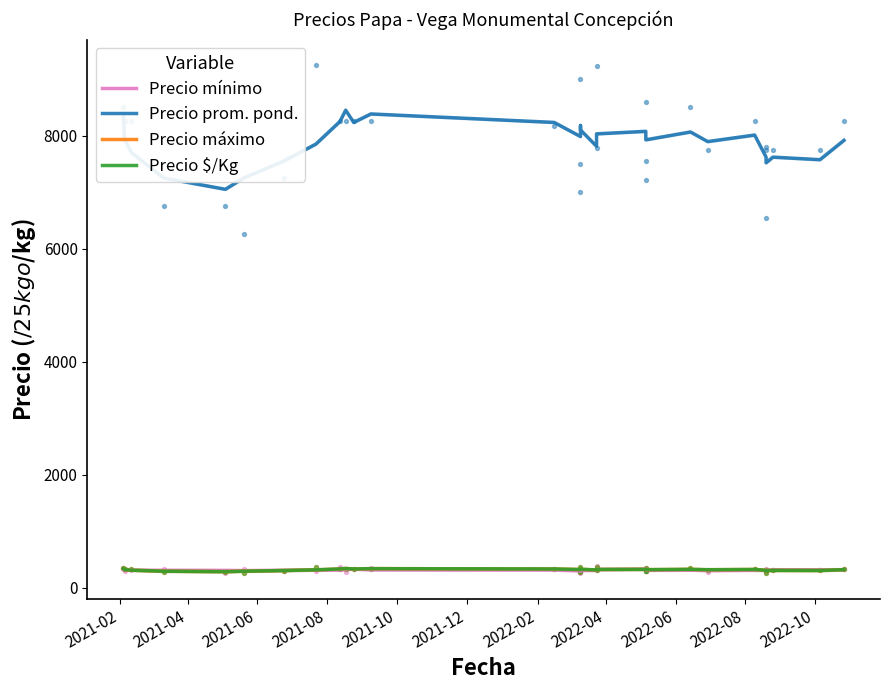

What are all the series names shown in the legend?

Precio mínimo, Precio prom. pond., Precio máximo, Precio $/Kg